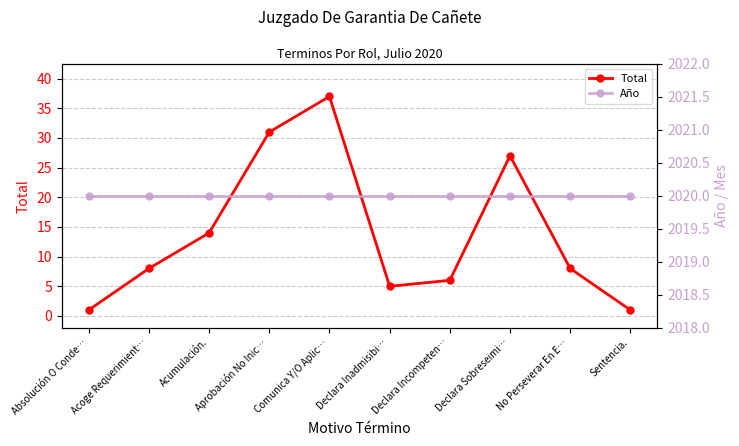

The value of Año at No Perseverar En E… is 2020. True or false?

True